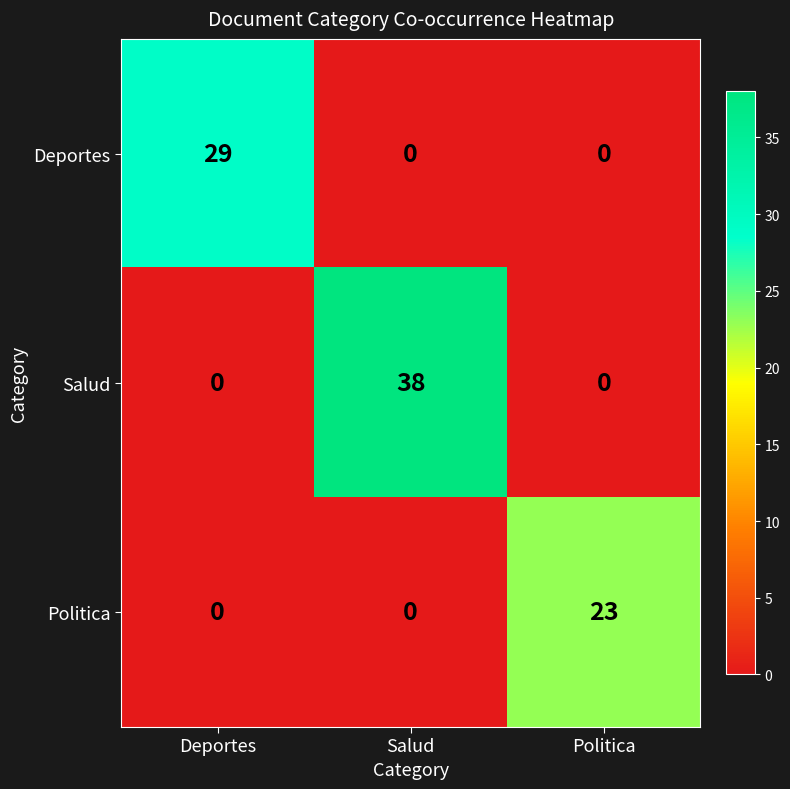

What is the spread (max minus min) of values at Deportes?

29